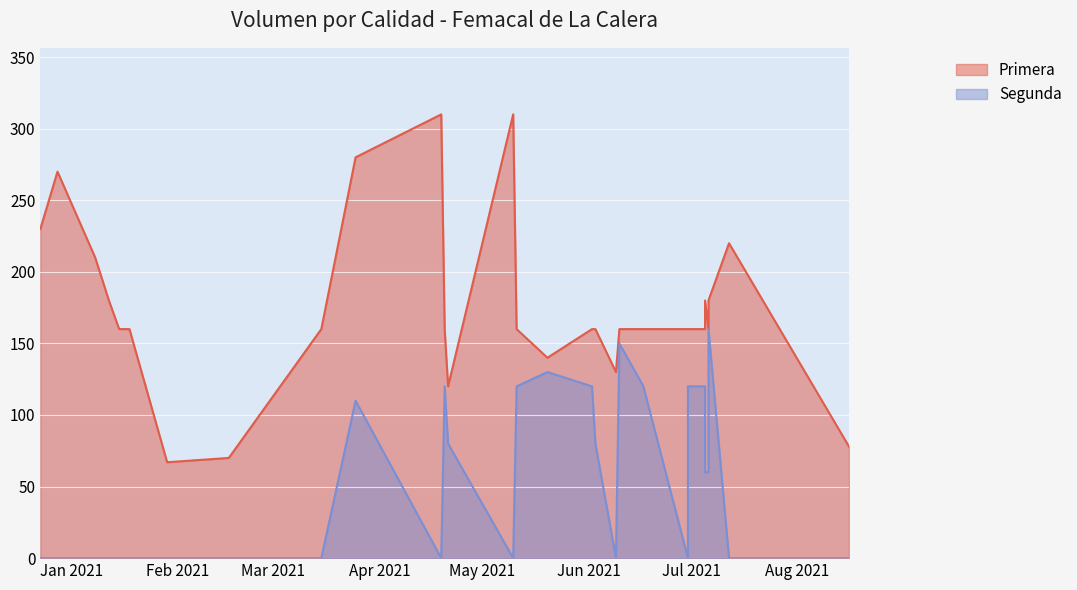

What is the difference between the highest and lowest values at 2021-04-19?

310